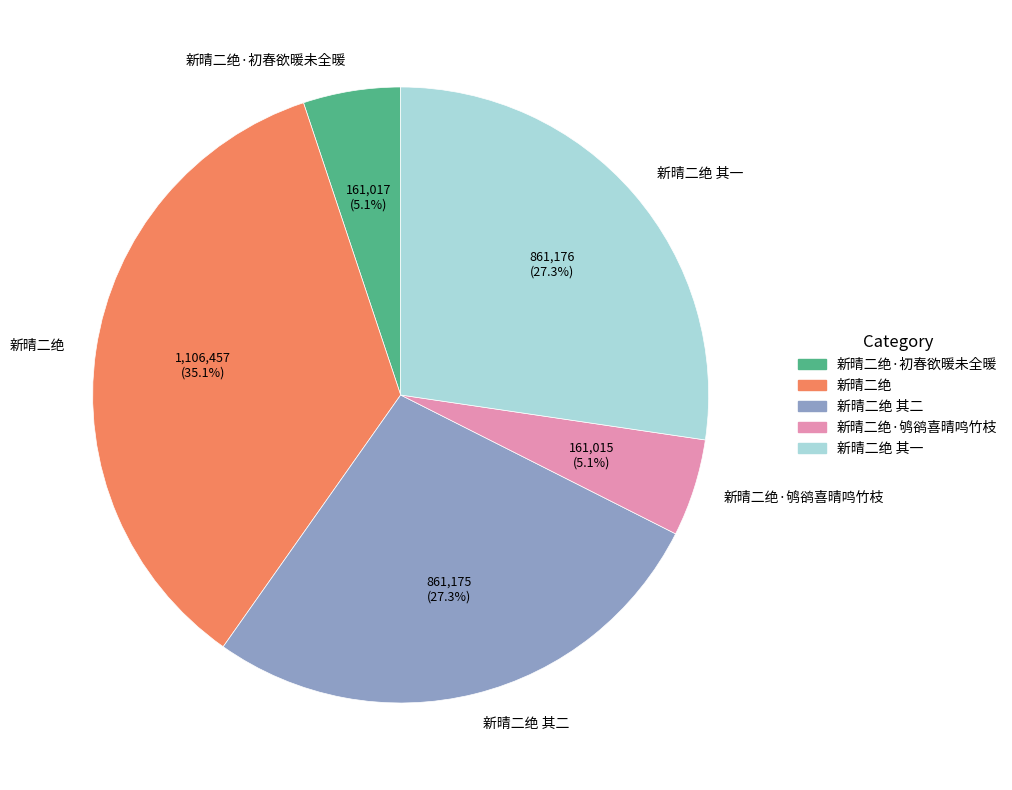

To the nearest percent, what is the combined percentage of 新晴二绝 其一 and 新晴二绝 其二?

55%